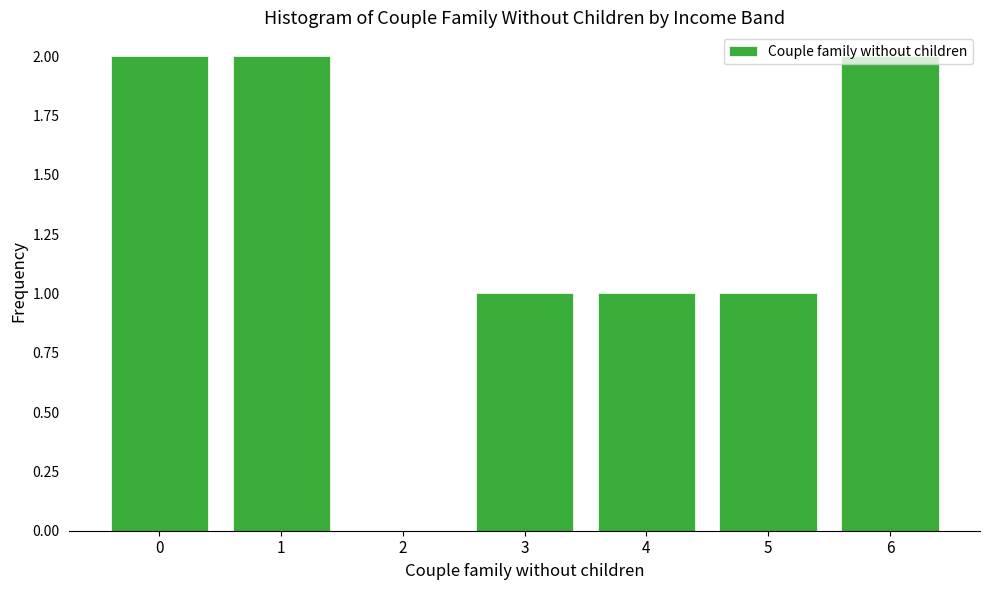

True or false: the data shows -1 at 2.

False